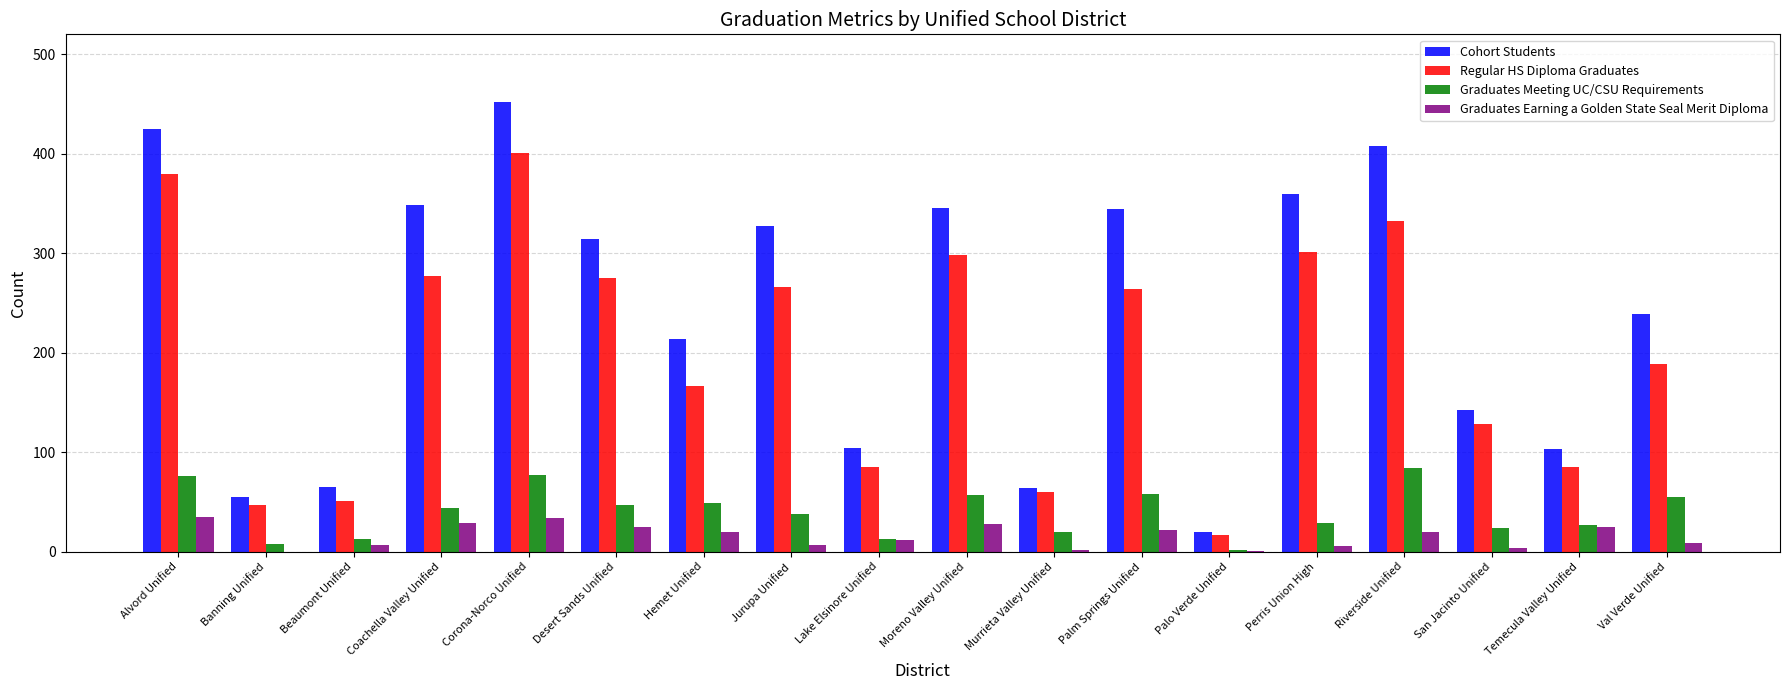

What is the sum of the Graduates Earning a Golden State Seal Merit Diploma values at Coachella Valley Unified and Palm Springs Unified?

51